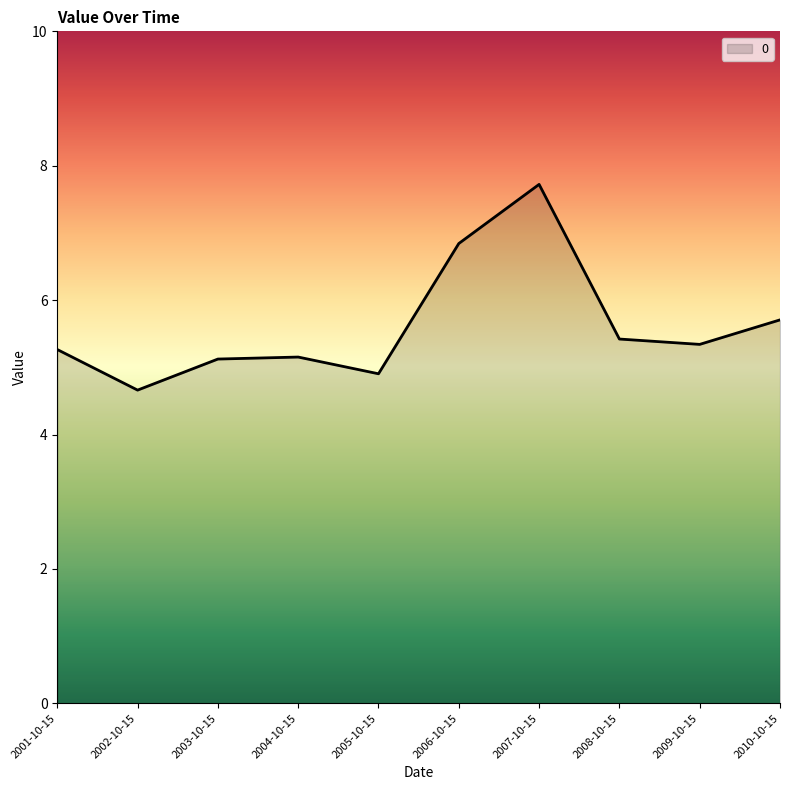

What position from the left is 2007-10-15?

7